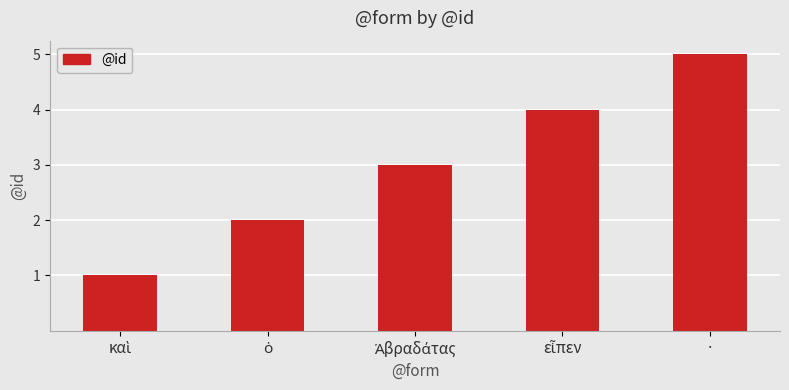

Which label corresponds to the largest value in the chart?

·